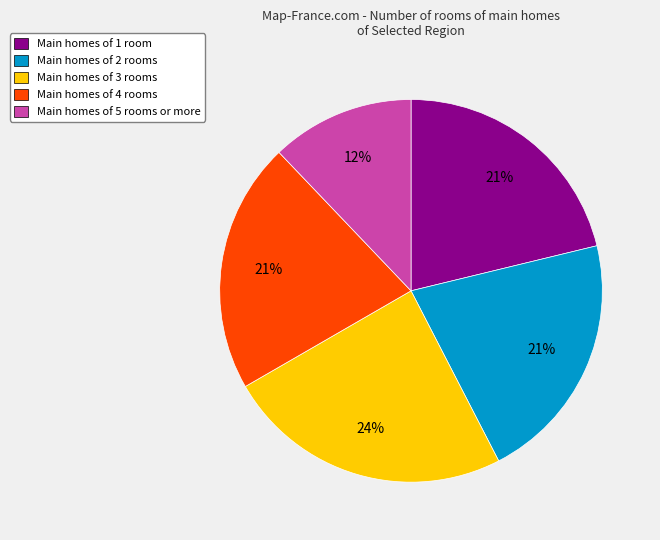

Is there any slice that represents more than half of the pie?

No